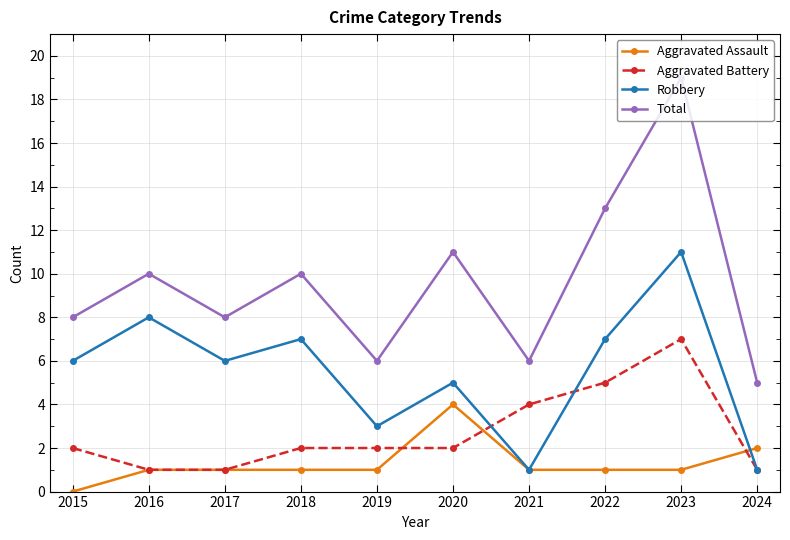

True or false: Total has more than 0 points higher than both neighbors.

True